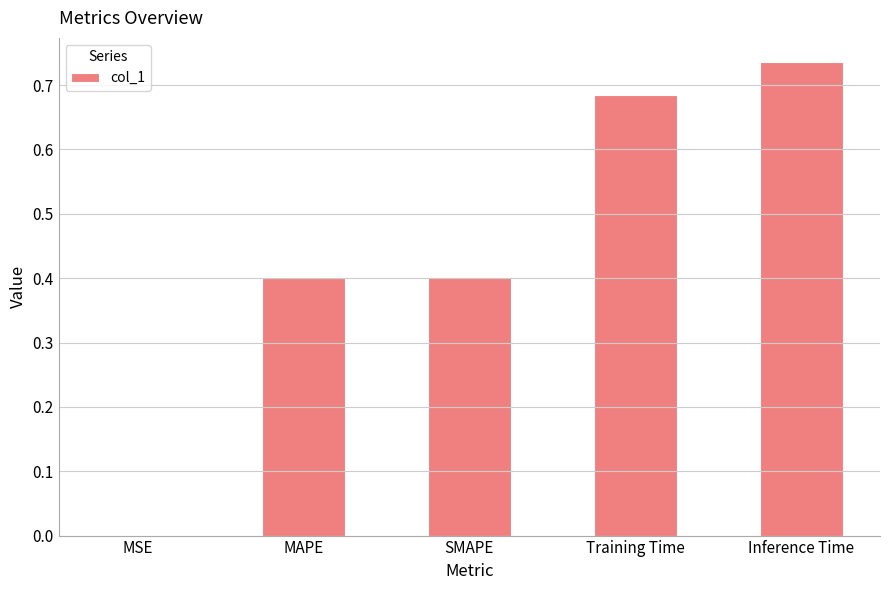

The chart shows a value of 1.2 at Training Time. True or false?

False